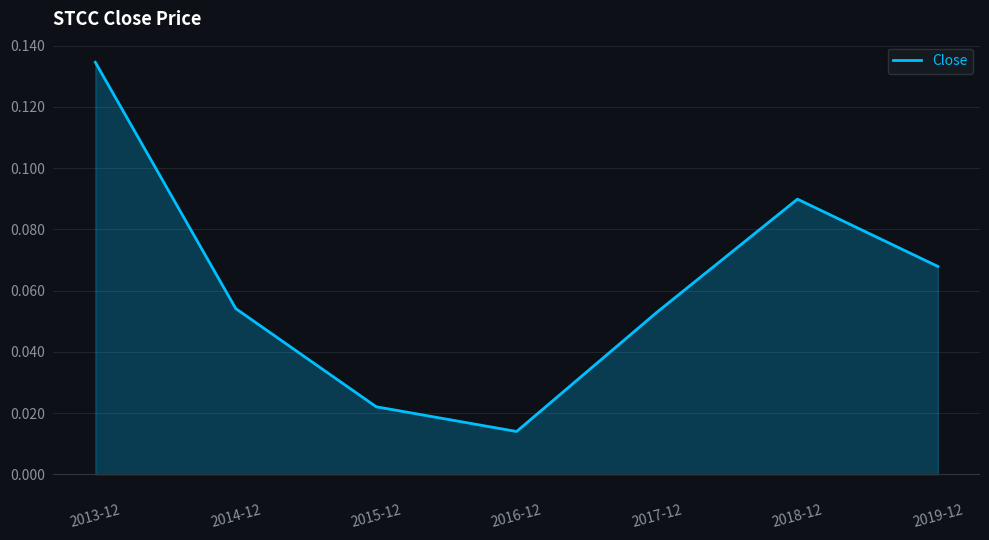

What is the change in value from 2016-12 to 2019-12?

+0.1